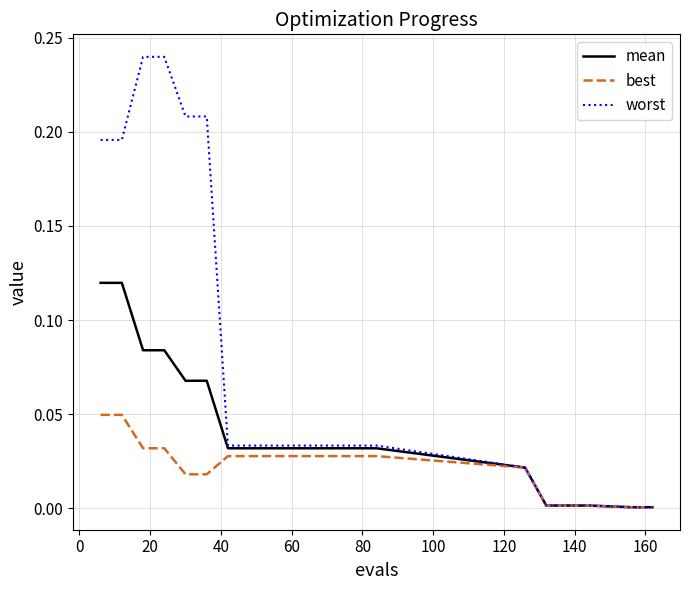

Which series has the largest range (max minus min)?

worst